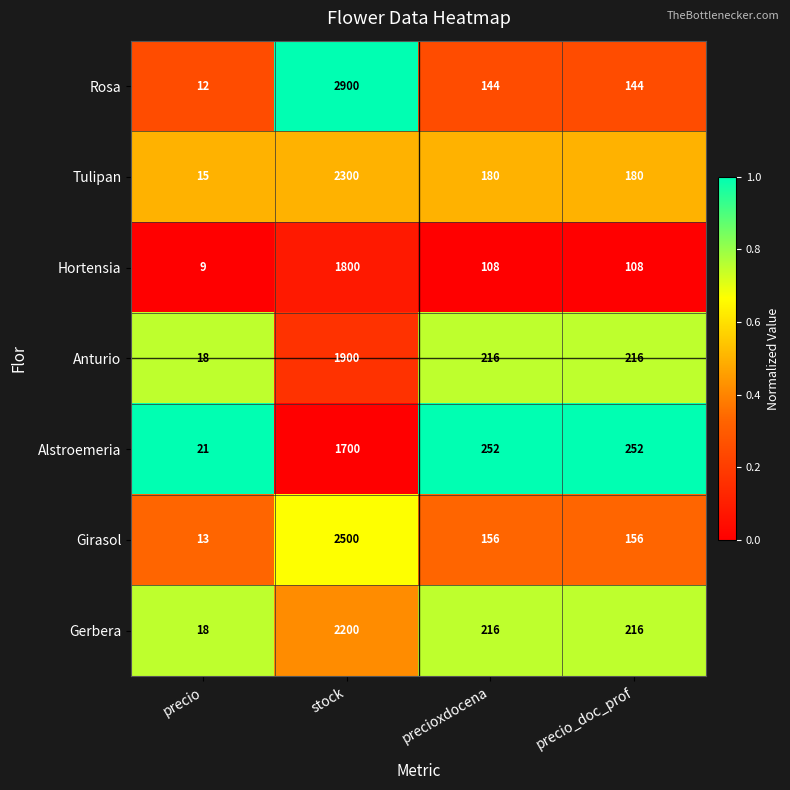

List the series in order of their peak value, lowest first.

Alstroemeria, Hortensia, Anturio, Gerbera, Tulipan, Girasol, Rosa